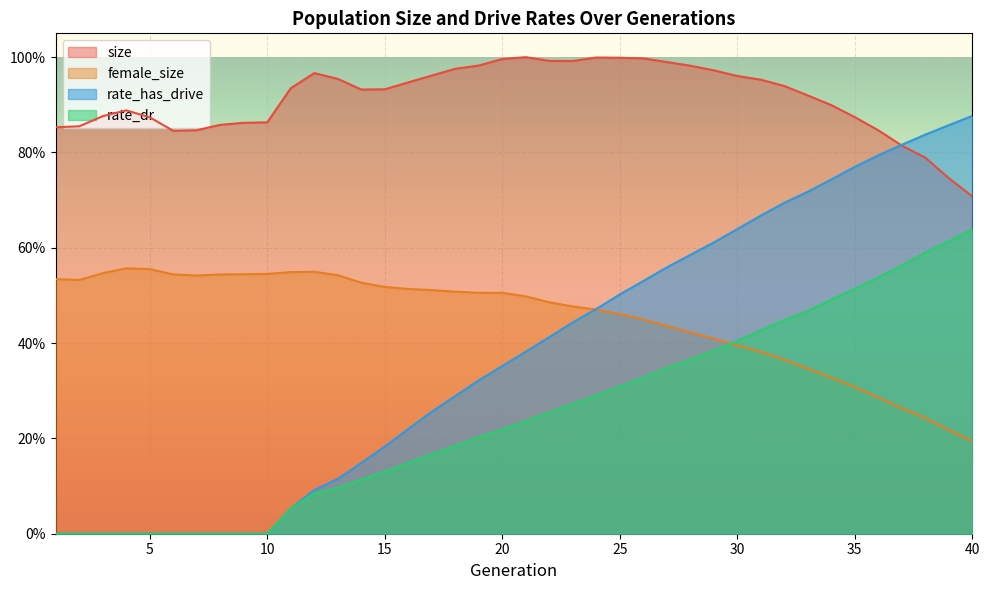

What are all the series names shown in the legend?

size, female_size, rate_has_drive, rate_dr